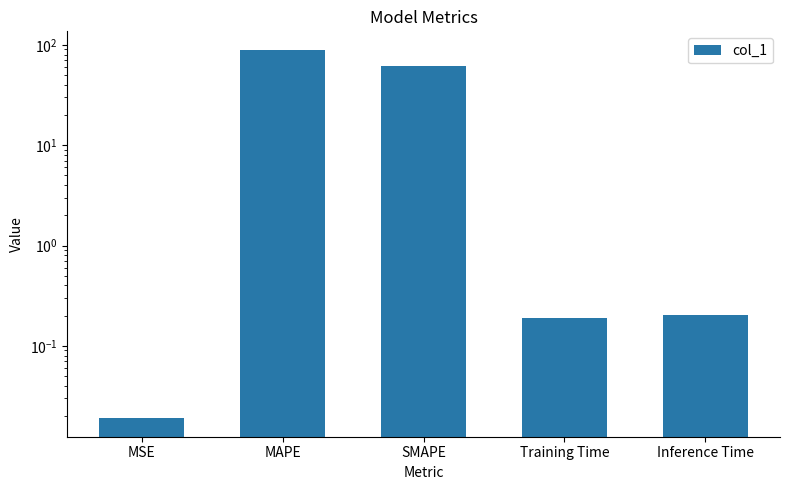

What position from the right is MSE?

5